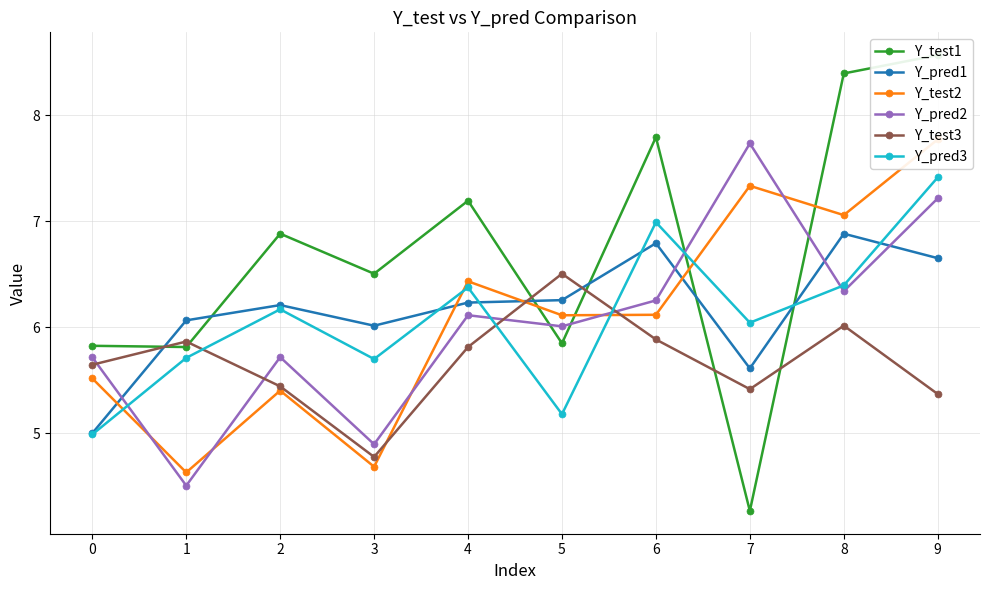

What is the minimum value for Y_pred2?

4.5